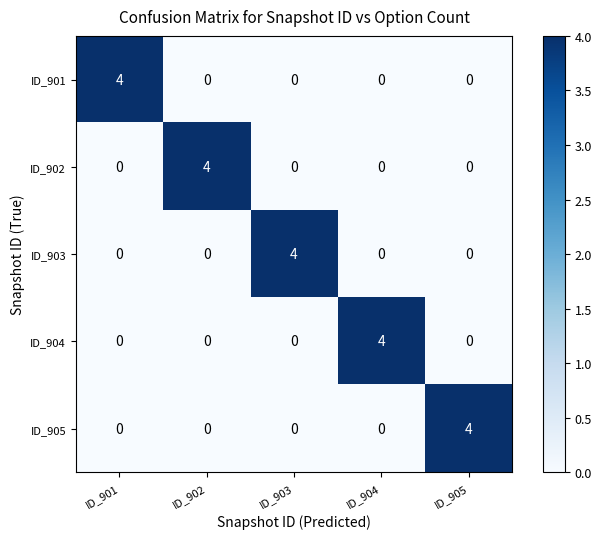

What is the greatest value displayed?

4